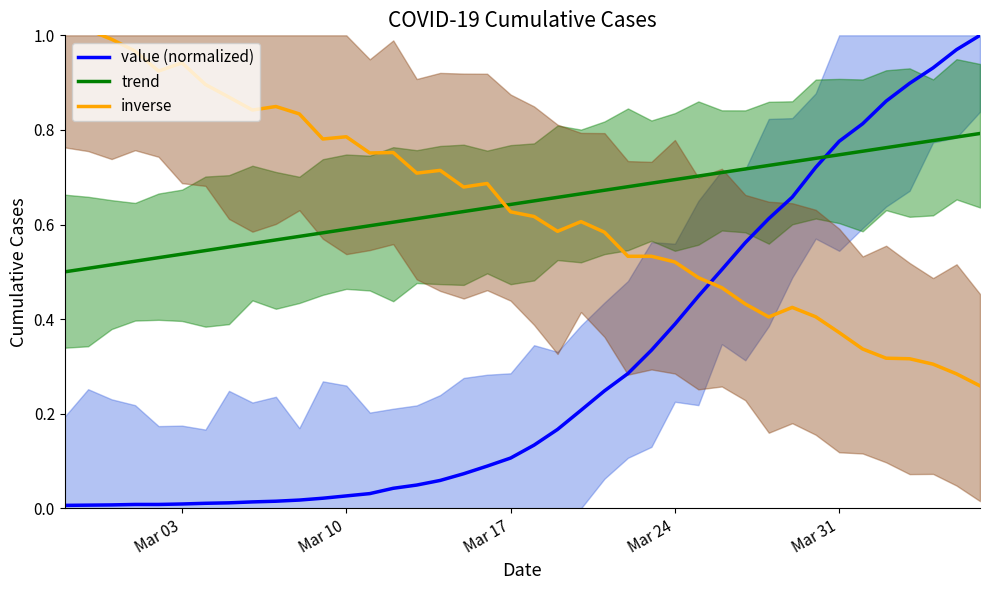

Rank the series by their maximum value, from lowest to highest.

trend, value (normalized), inverse